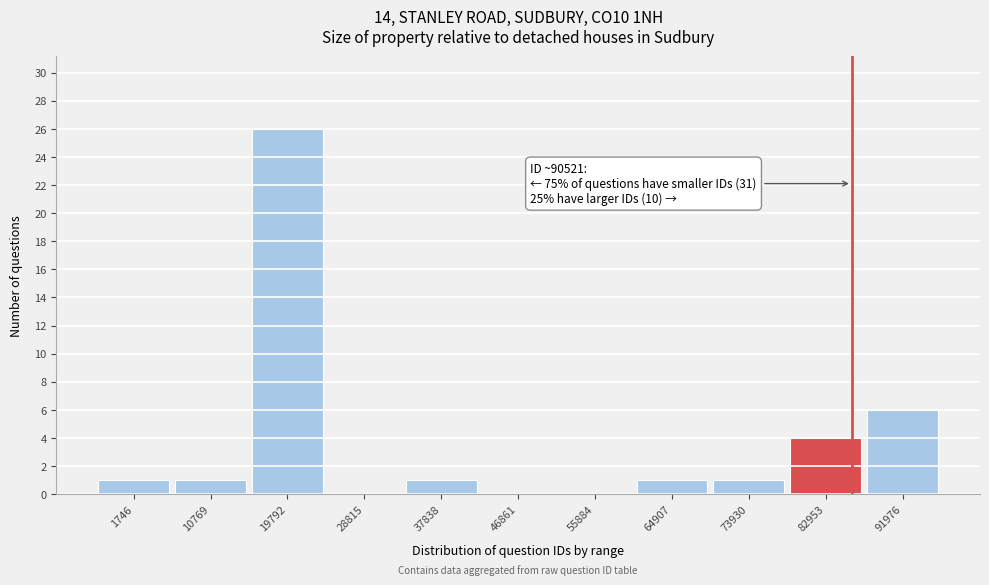

Reading left to right, what are all the values shown in this chart?

1746=1	10769=1	19792=26	28815=0	37838=1	46861=0	55884=0	64907=1	73930=1	82953=4	91976=6